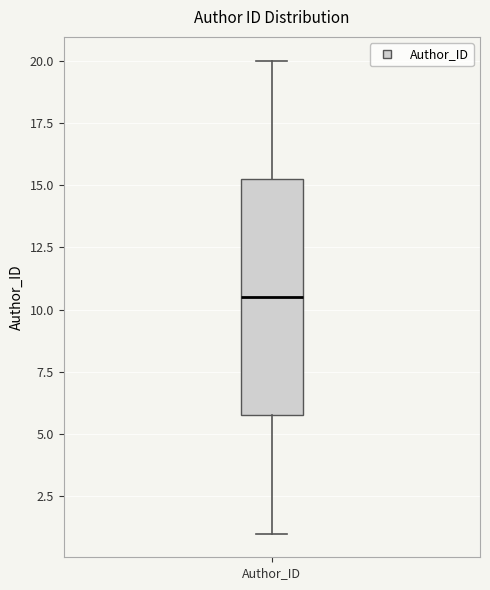

Transcribe this box plot: give where the median line is, the range the box spans, and where the two whiskers end, as read against the y-axis. The values are not printed on the chart, so give them approximately, as read against the axis.

median 10.5, box 6.0 to 15.5, whiskers 1.0 to 20.0